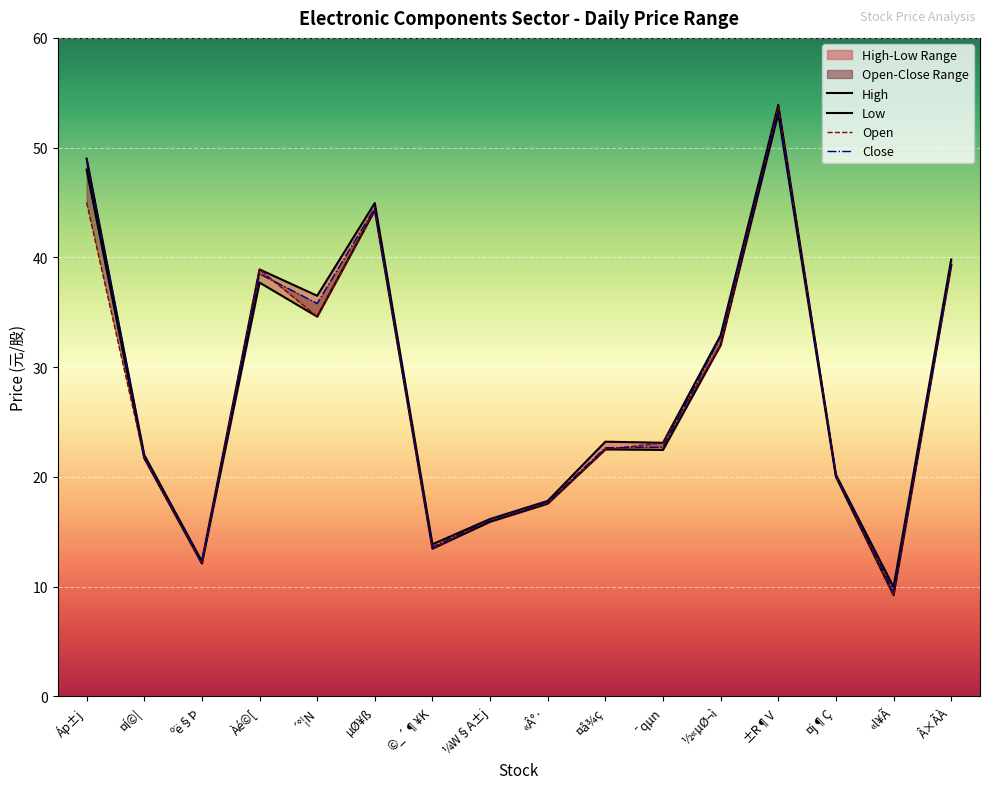

What is the highest value of the Open series?

53.7